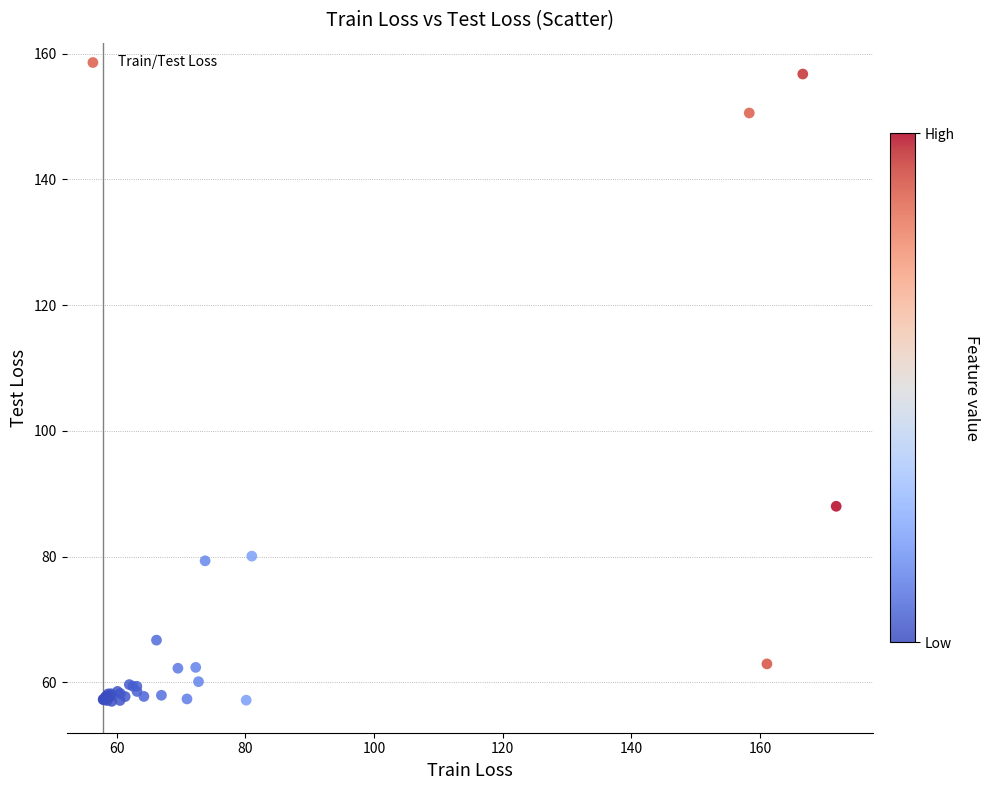

What Y value in the scatter plot is closest to 106?

88.0